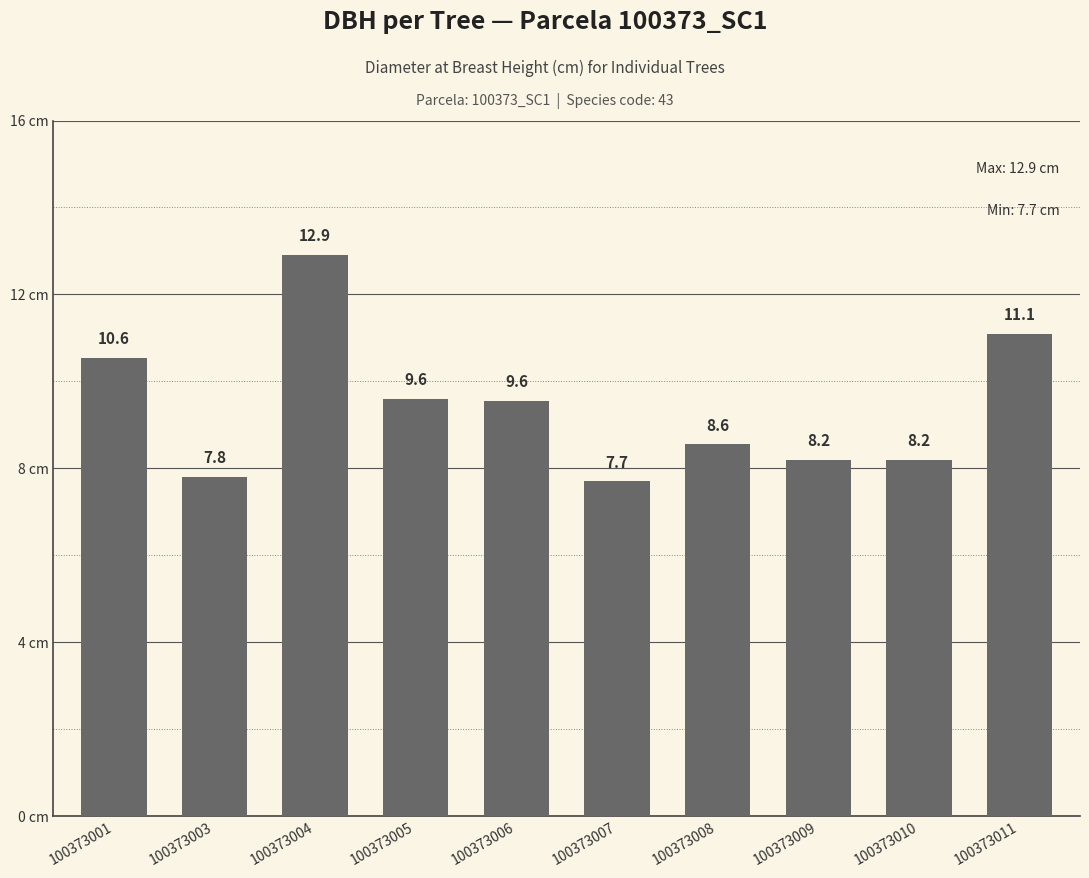

Which label corresponds to the largest value in the chart?

100373004